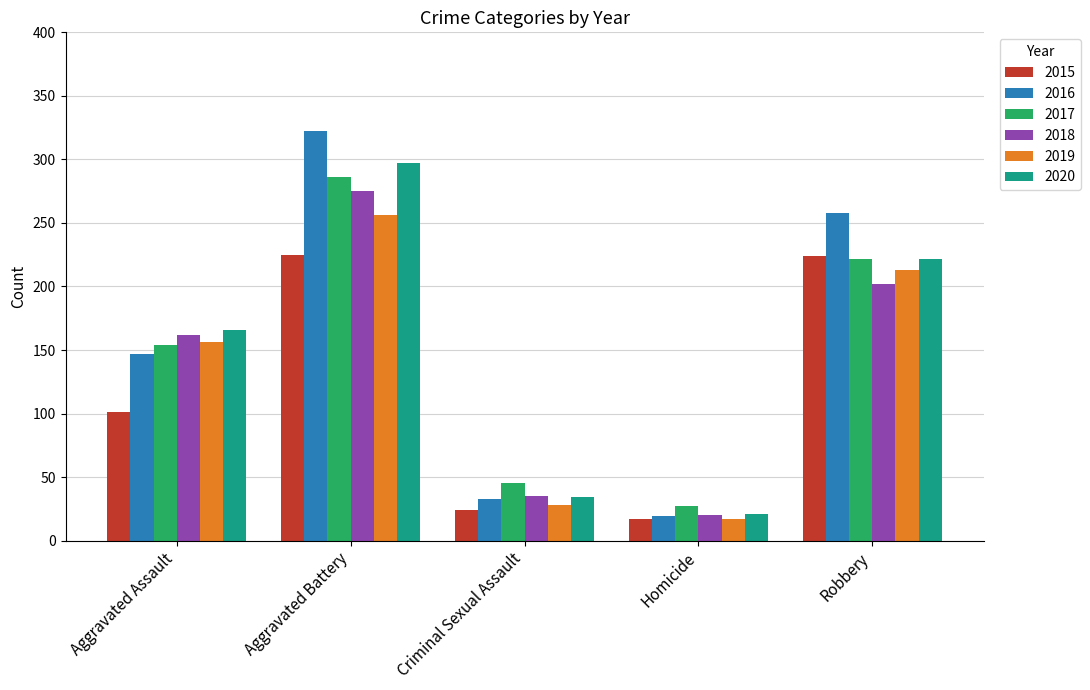

Is it true that 2016 equals 147 at Aggravated Assault?

True